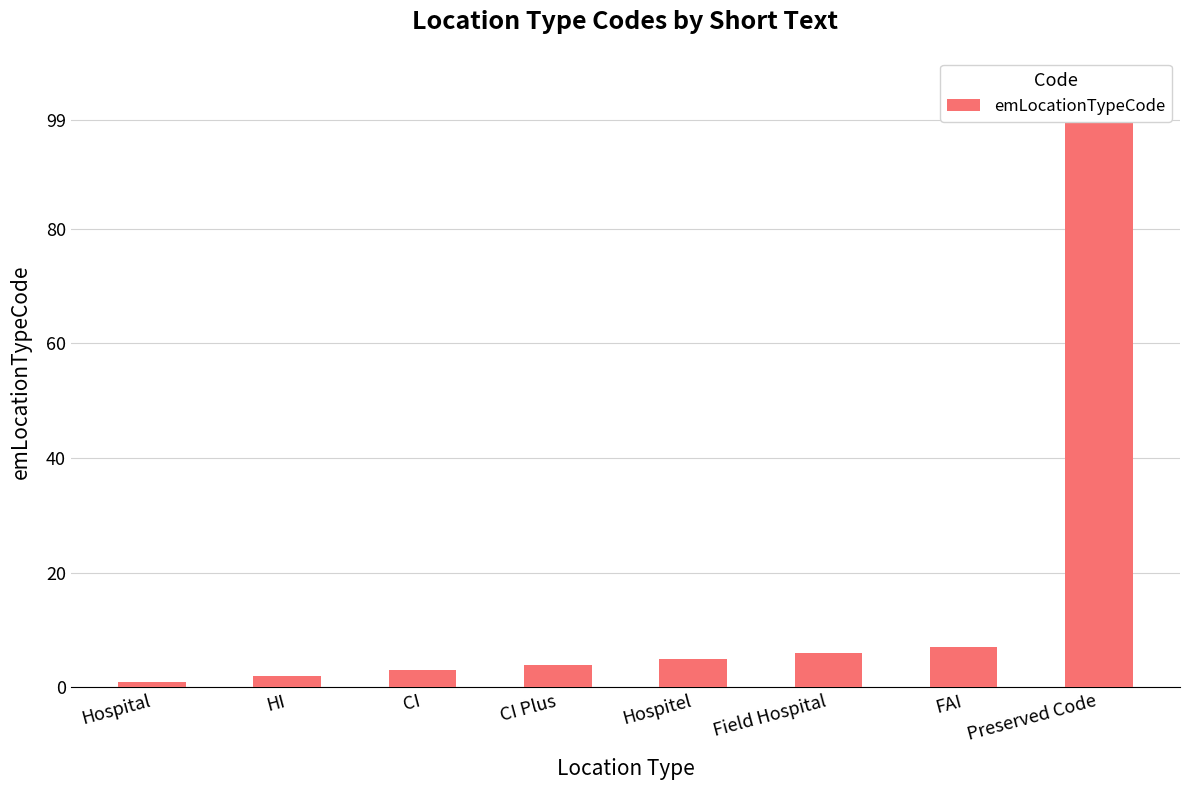

At which label does the data first exceed 5?

Field Hospital